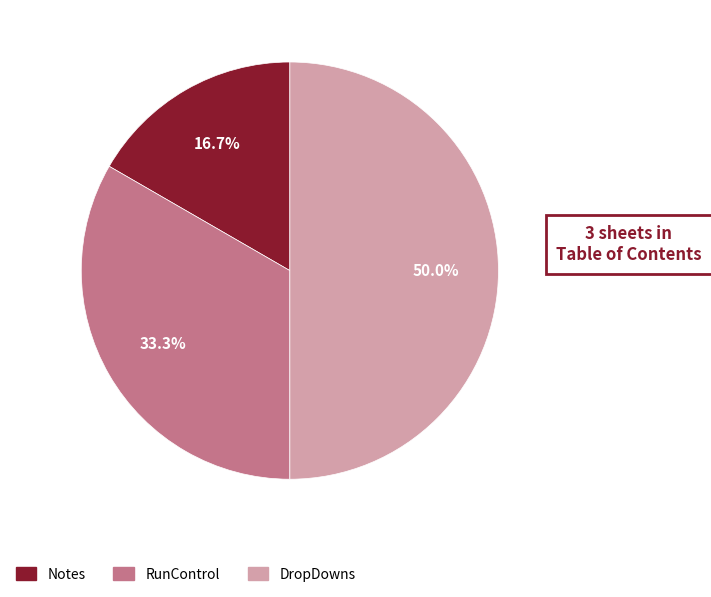

Which category has the biggest portion of the pie?

DropDowns